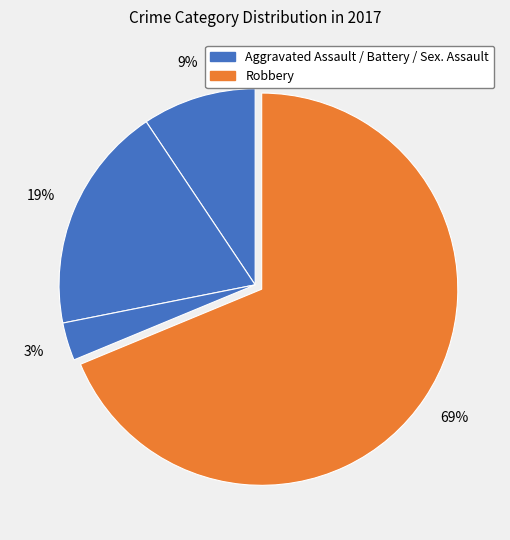

How many segments does this pie chart have?

4